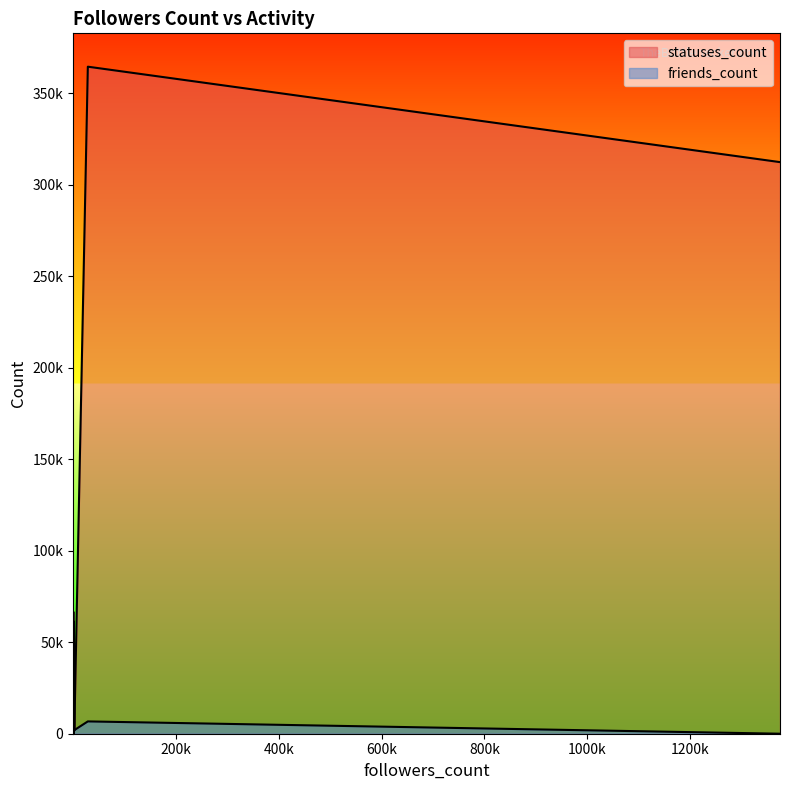

At which label does statuses_count reach its peak?

28579